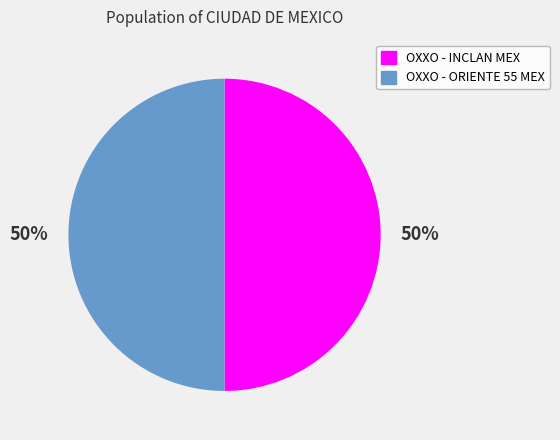

Do OXXO - INCLAN MEX and OXXO - ORIENTE 55 MEX together represent more than half of the pie?

Yes